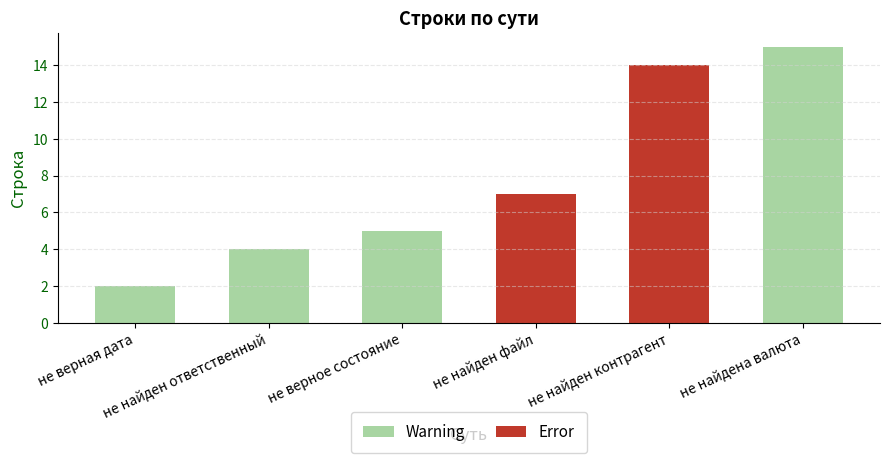

The value at не найдена валюта is 7. True or false?

False